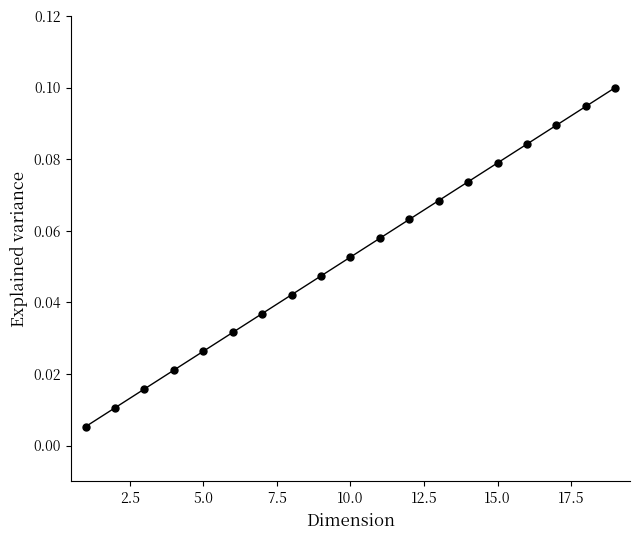

True or false: the data has more than 0 interior local peaks.

False